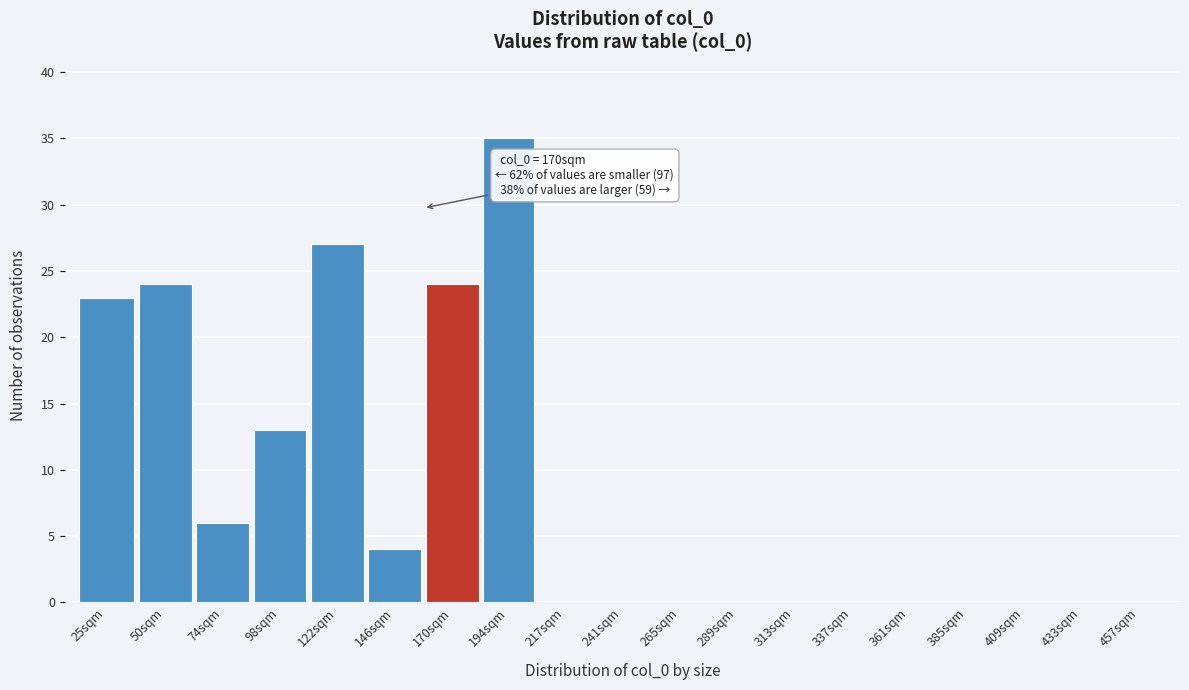

Reading left to right, list all the values displayed in this chart.

25sqm=23	50sqm=24	74sqm=6	98sqm=13	122sqm=27	146sqm=4	170sqm=24	194sqm=35	217sqm=0	241sqm=0	265sqm=0	289sqm=0	313sqm=0	337sqm=0	361sqm=0	385sqm=0	409sqm=0	433sqm=0	457sqm=0